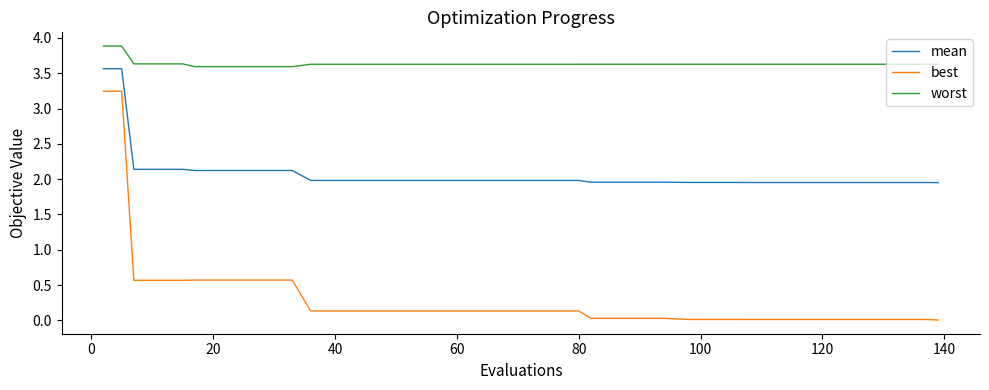

What is the difference between the second highest and minimum values in the worst series?

0.3